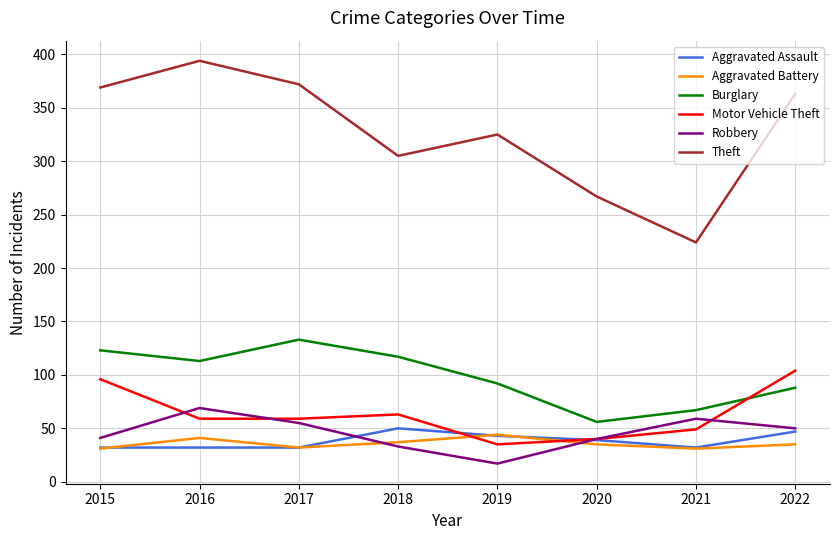

What is the total value across all series at 2016?

708